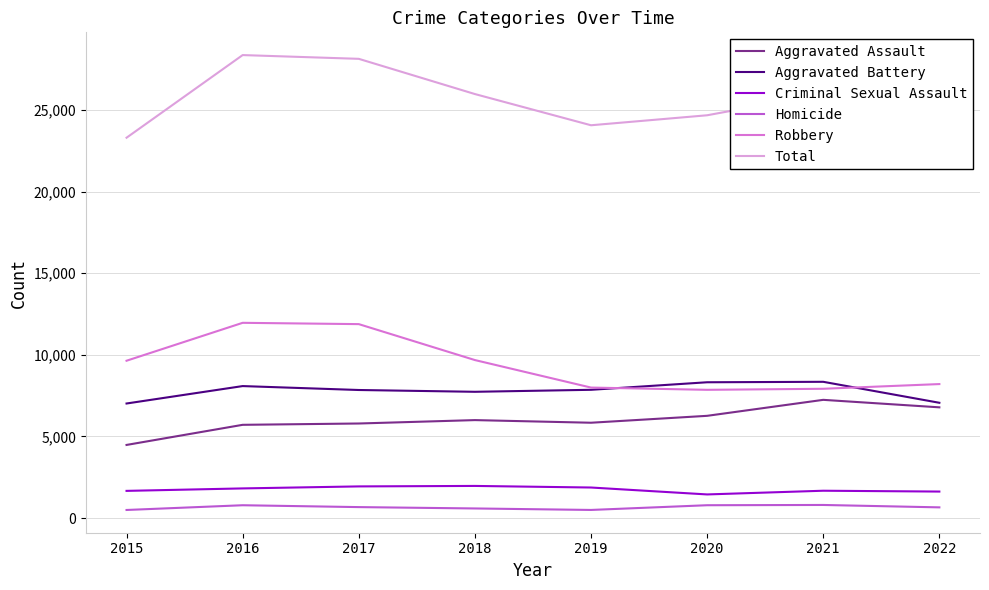

What is the minimum value for Total?

23298